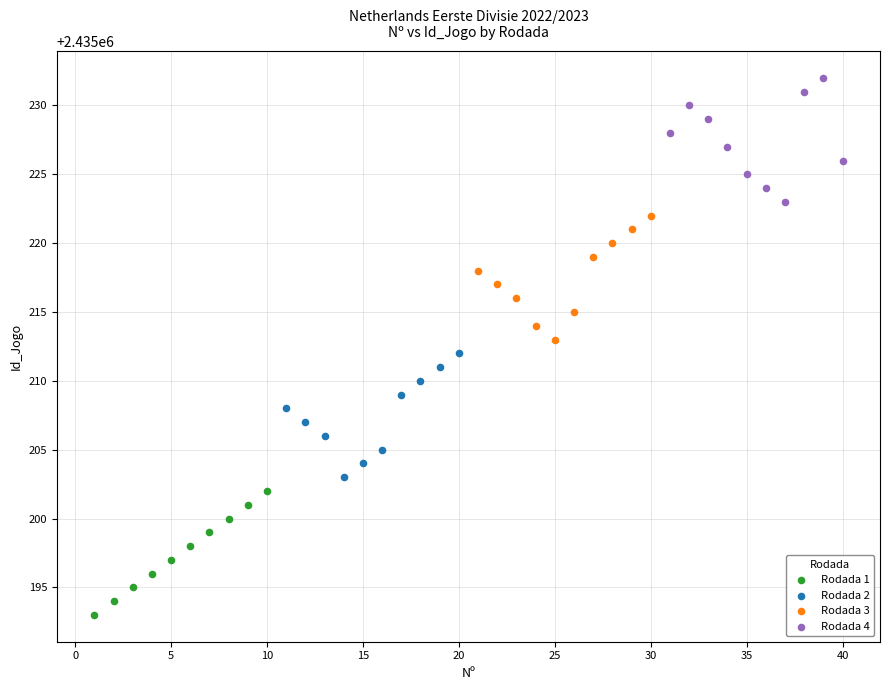

Which series reaches the maximum Y coordinate?

Rodada 4